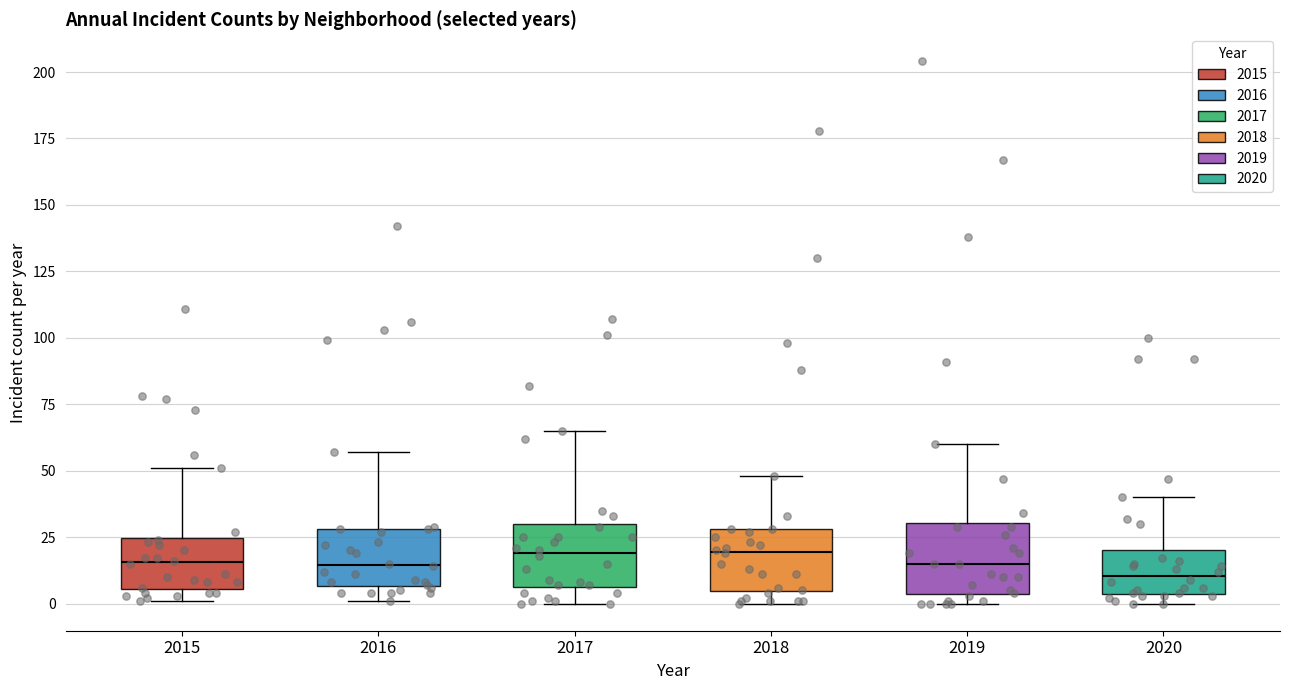

Where is the upper edge of the box at x = 2019 on the y-axis? The values are not printed on the chart, so give them approximately, as read against the axis.

30